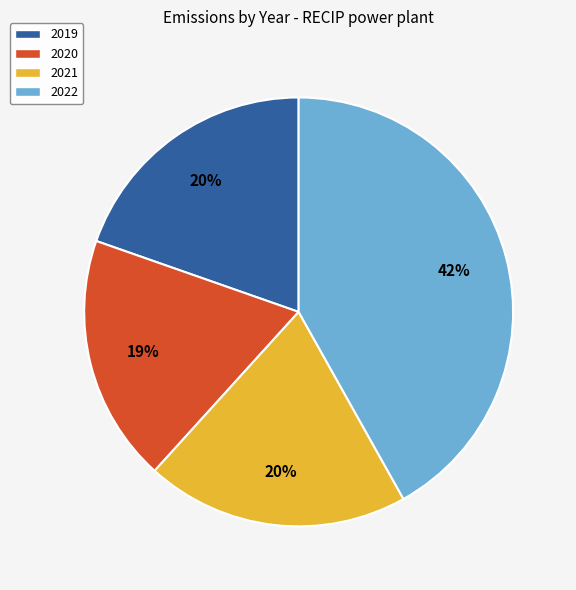

Is there any slice that represents more than half of the pie?

No